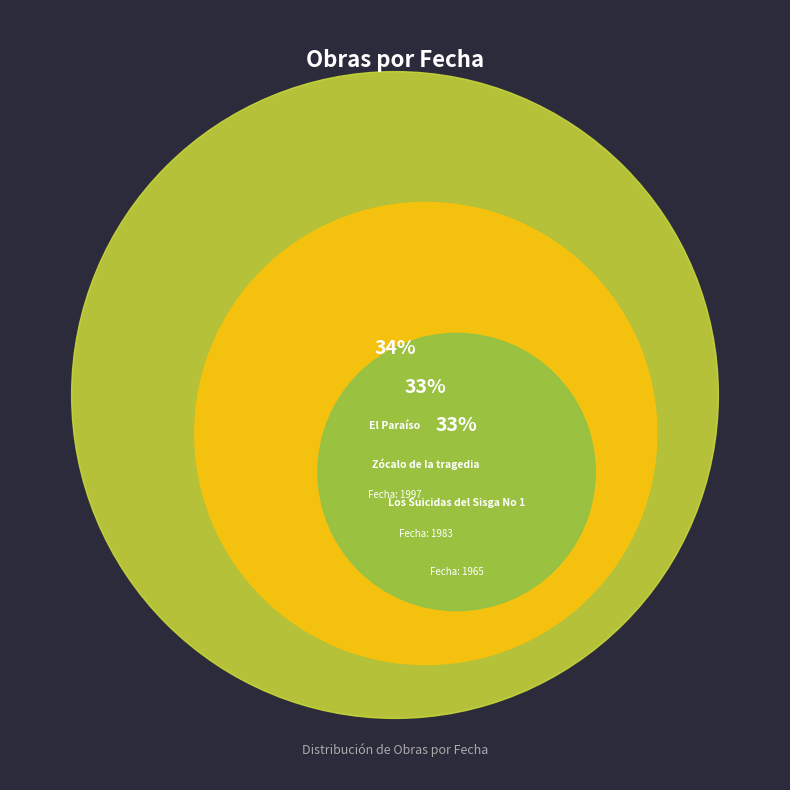

To the nearest percent, what is the combined percentage of El Paraíso and Zócalo de la tragedia?

67%